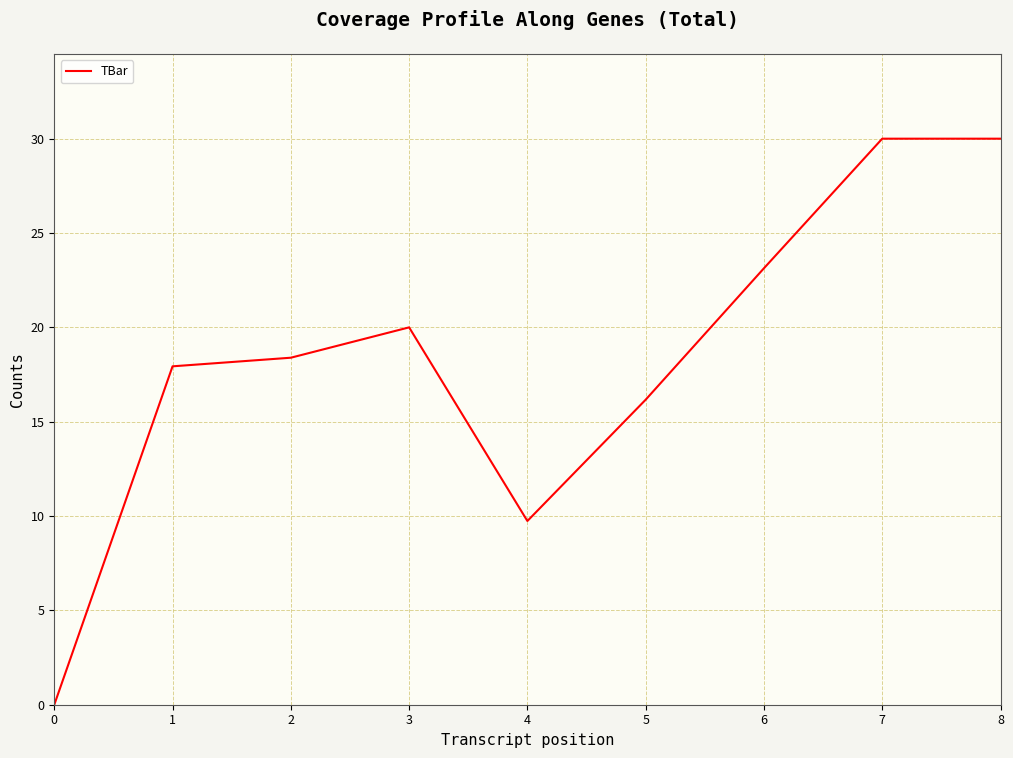

What is the ratio of the value at 2 to the value at 6?

0.8